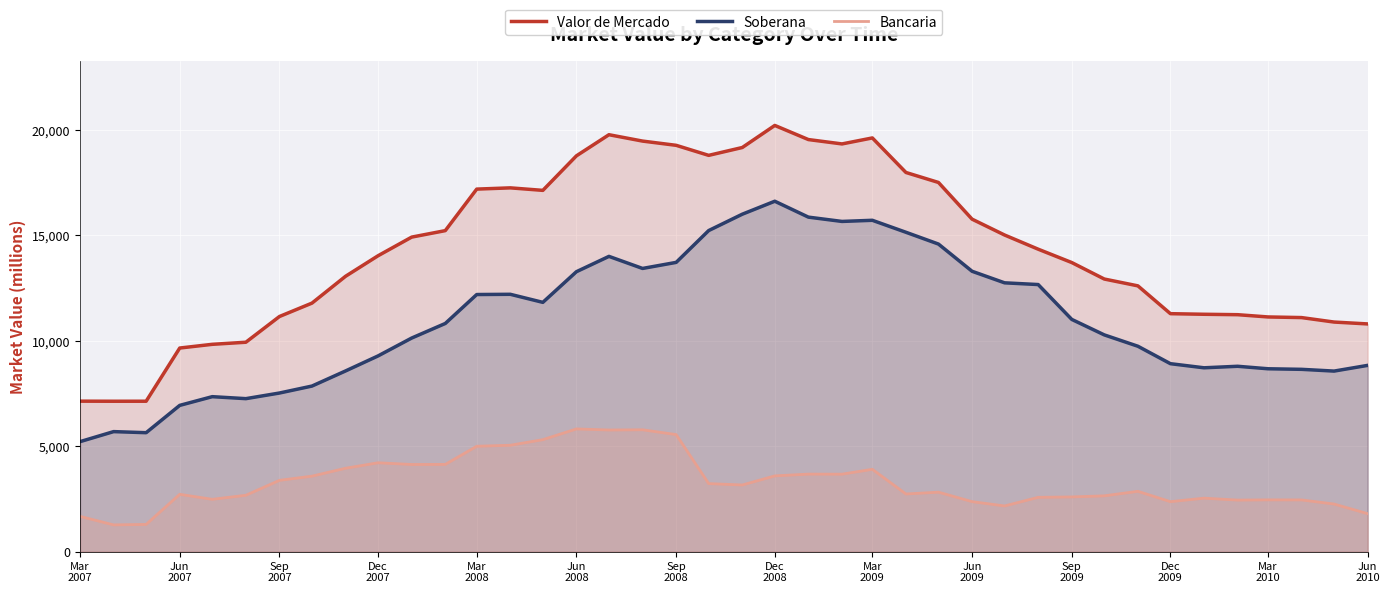

Which series has the largest range (max minus min)?

Valor de Mercado